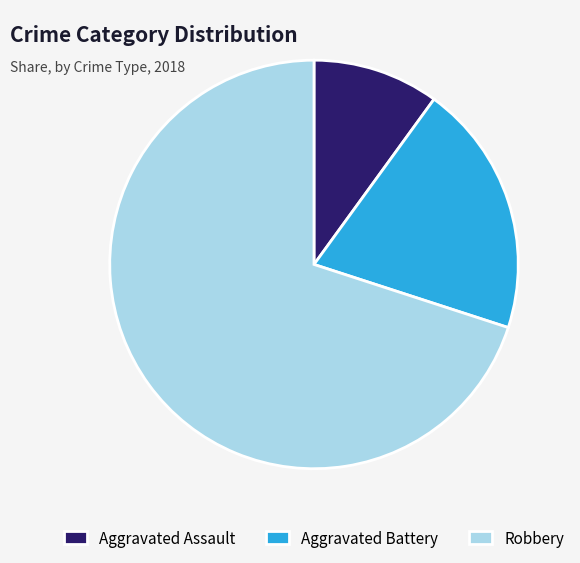

Combined, do Aggravated Battery and Aggravated Assault account for over 50%?

No